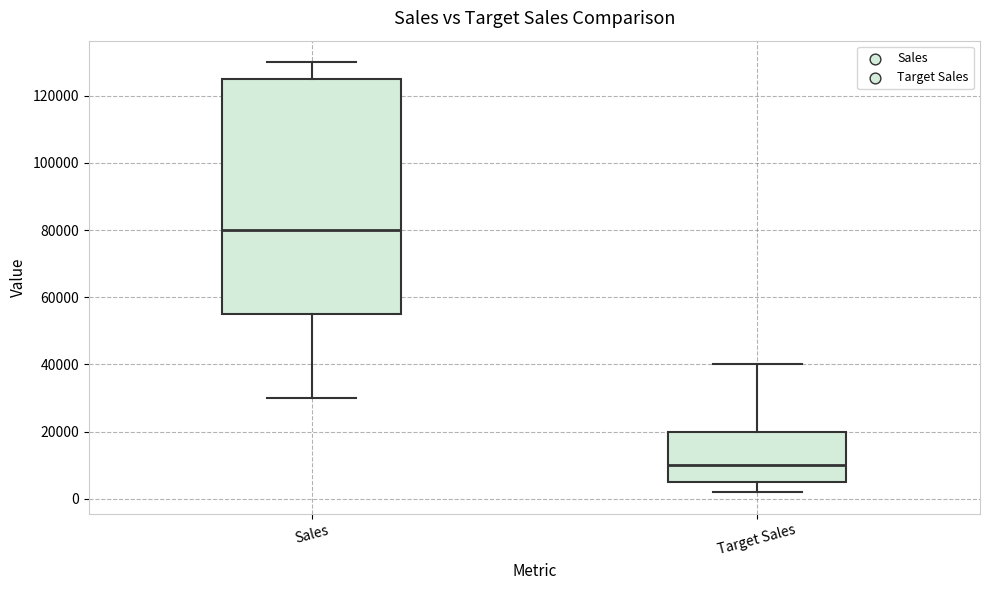

Which box's median line is the lowest?

Target Sales